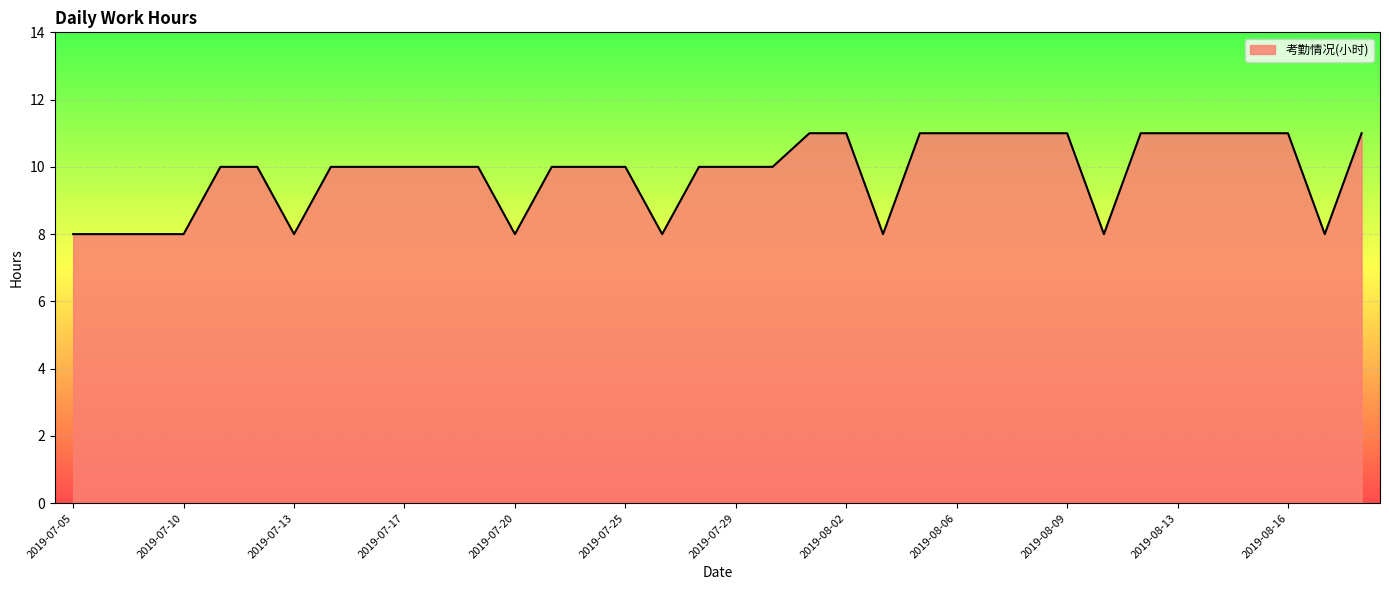

What is the difference between the maximum and minimum values?

3